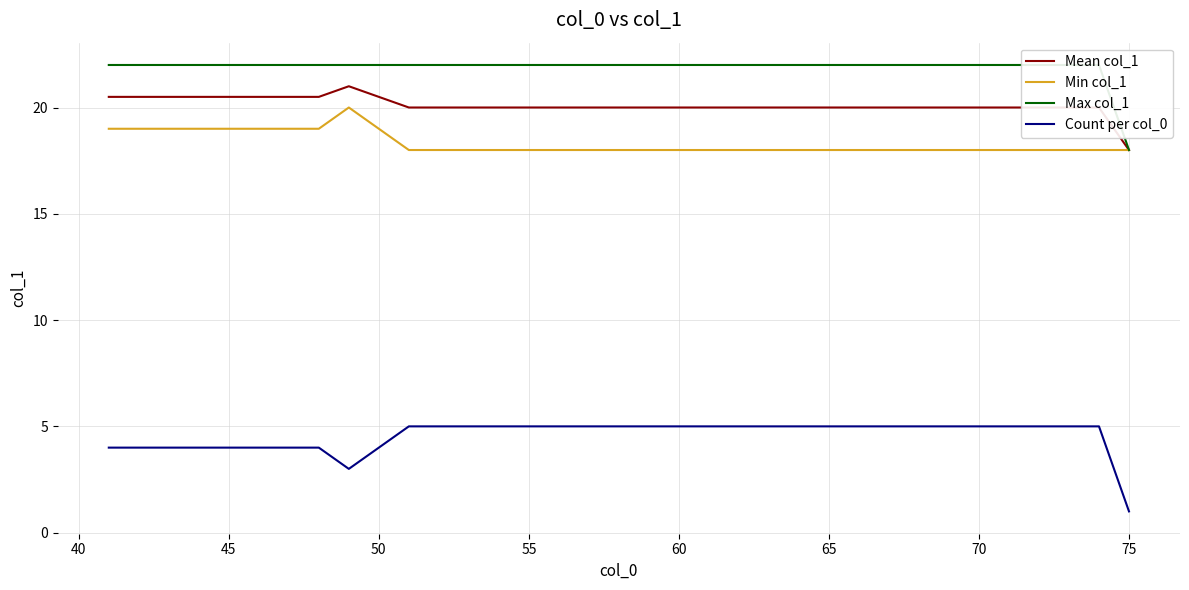

Reading left to right, list all the values displayed in this chart.

Mean col_1: 20.5	20.5	20.5	20.5	20.5	20.5	20.5	20.5	21.0	20.5	20.0	20.0	20.0	20.0	20.0	20.0	20.0	20.0	20.0	20.0	20.0	20.0	20.0	20.0	20.0	20.0	20.0	20.0	20.0	20.0	20.0	20.0	20.0	20.0	18.0
Min col_1: 19.0	19.0	19.0	19.0	19.0	19.0	19.0	19.0	20.0	19.0	18.0	18.0	18.0	18.0	18.0	18.0	18.0	18.0	18.0	18.0	18.0	18.0	18.0	18.0	18.0	18.0	18.0	18.0	18.0	18.0	18.0	18.0	18.0	18.0	18.0
Max col_1: 22.0	22.0	22.0	22.0	22.0	22.0	22.0	22.0	22.0	22.0	22.0	22.0	22.0	22.0	22.0	22.0	22.0	22.0	22.0	22.0	22.0	22.0	22.0	22.0	22.0	22.0	22.0	22.0	22.0	22.0	22.0	22.0	22.0	22.0	18.0
Count per col_0: 4.0	4.0	4.0	4.0	4.0	4.0	4.0	4.0	3.0	4.0	5.0	5.0	5.0	5.0	5.0	5.0	5.0	5.0	5.0	5.0	5.0	5.0	5.0	5.0	5.0	5.0	5.0	5.0	5.0	5.0	5.0	5.0	5.0	5.0	1.0